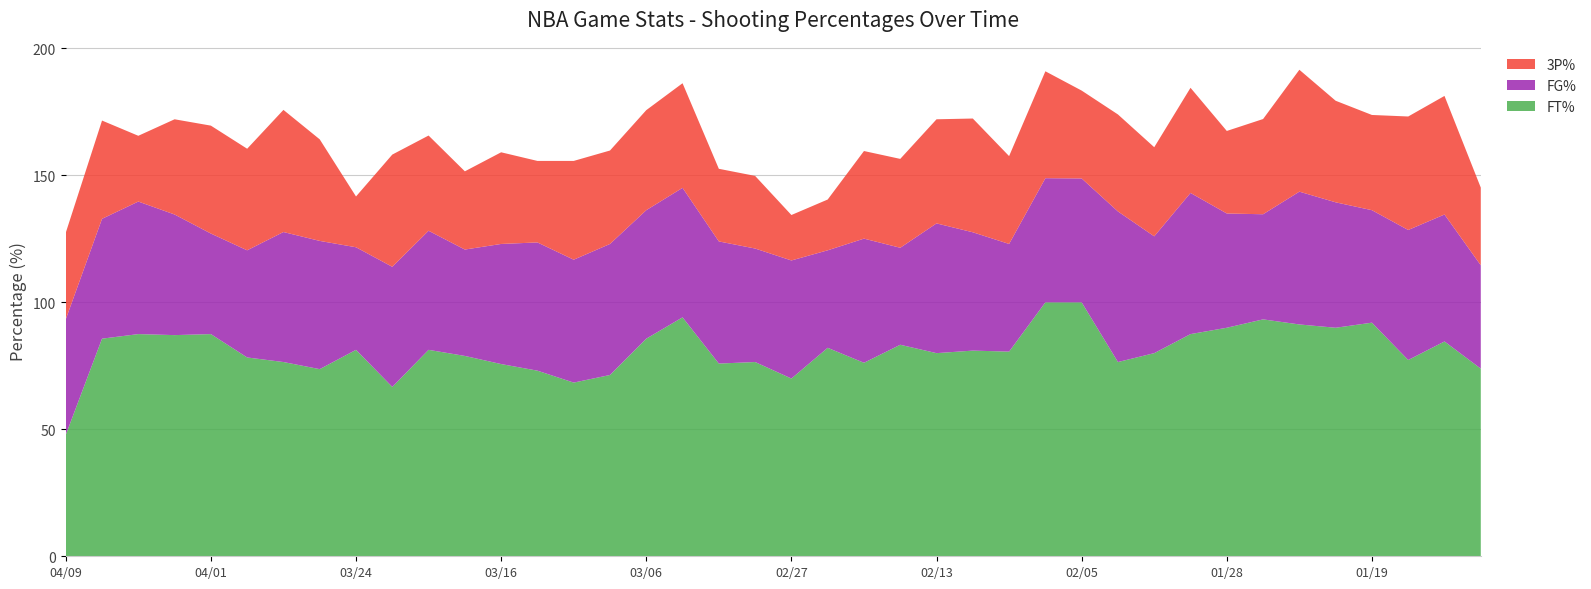

Reading left to right, what are all the values shown in this chart?

FT%: 04/09=47.8	04/07=85.7	04/05=87.5	04/03=87.1	04/01=87.5	03/30=78.3	03/29=76.5	03/26=73.7	03/24=81.3	03/23=66.7	03/20=81.3	03/18=78.9	03/16=75.7	03/14=73.1	03/11=68.4	03/09=71.4	03/06=85.7	03/05=94.1	03/03=75.9	03/01=76.5	02/27=70.0	02/26=82.1	02/23=76.2	02/21=83.3	02/13=80.0	02/12=81.0	02/09=80.6	02/07=100.0	02/05=100.0	02/03=76.5	02/01=80.0	01/30=87.5	01/28=90.0	01/26=93.3	01/23=91.3	01/21=90.0	01/19=92.0	01/18=77.3	01/16=84.6	01/14=73.9
FG%: 04/09=45.5	04/07=47.2	04/05=52.2	04/03=47.5	04/01=39.6	03/30=42.2	03/29=51.2	03/26=50.5	03/24=40.4	03/23=47.3	03/20=46.9	03/18=41.9	03/16=47.3	03/14=50.5	03/11=48.4	03/09=51.6	03/06=50.6	03/05=51.0	03/03=48.1	03/01=44.7	02/27=46.5	02/26=38.4	02/23=48.9	02/21=38.2	02/13=51.1	02/12=46.6	02/09=42.4	02/07=48.9	02/05=48.8	02/03=59.3	02/01=46.0	01/30=55.6	01/28=45.0	01/26=41.4	01/23=52.3	01/21=49.4	01/19=44.3	01/18=51.2	01/16=50.0	01/14=40.7
3P%: 04/09=34.1	04/07=38.7	04/05=25.9	04/03=37.5	04/01=42.5	03/30=40.0	03/29=48.1	03/26=40.0	03/24=20.0	03/23=44.2	03/20=37.5	03/18=30.8	03/16=36.1	03/14=32.1	03/11=38.9	03/09=36.8	03/06=39.4	03/05=41.2	03/03=28.6	03/01=28.6	02/27=17.9	02/26=20.0	02/23=34.5	02/21=35.0	02/13=41.0	02/12=44.8	02/09=34.6	02/07=42.1	02/05=34.6	02/03=38.2	02/01=35.1	01/30=41.4	01/28=32.5	01/26=37.5	01/23=48.0	01/21=40.0	01/19=37.5	01/18=44.7	01/16=46.7	01/14=30.6